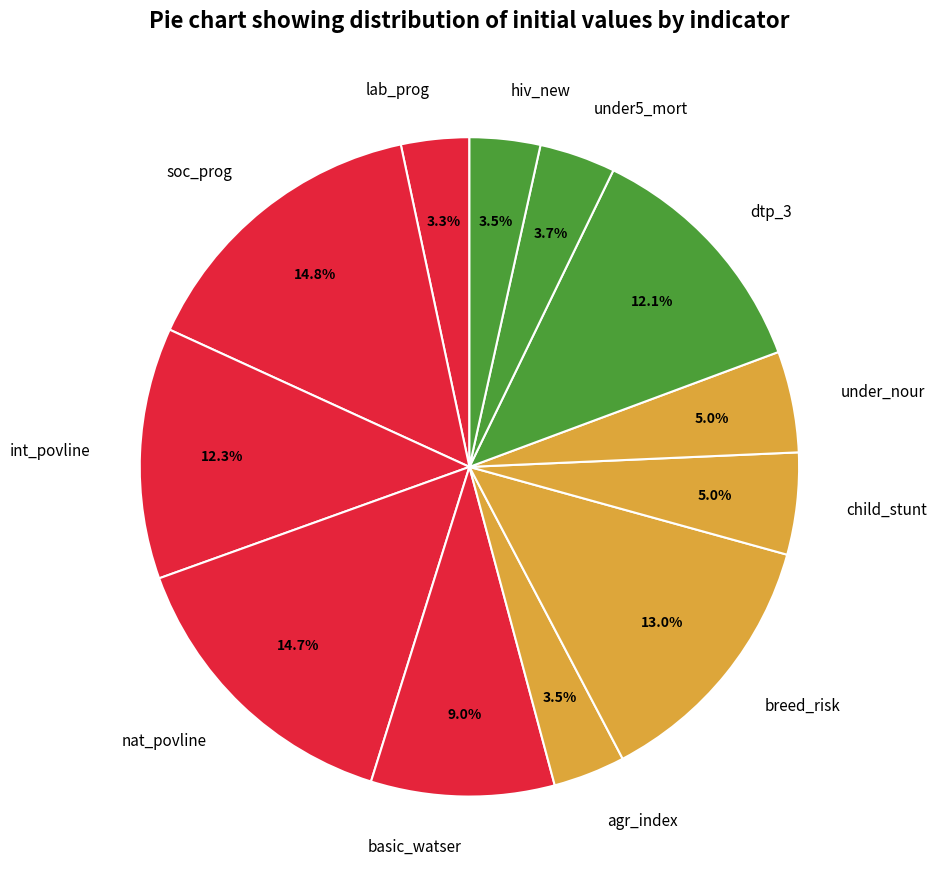

Which has a higher value, breed_risk or nat_povline?

nat_povline